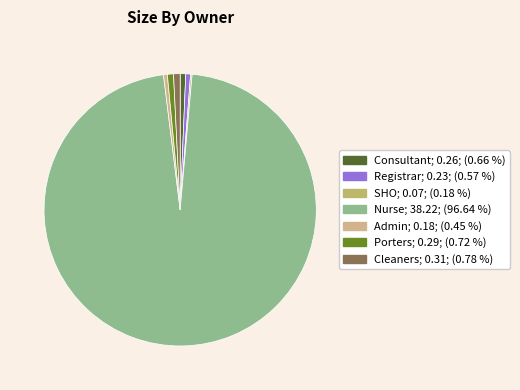

The Nurse slice represents 14% of the pie. True or false?

False